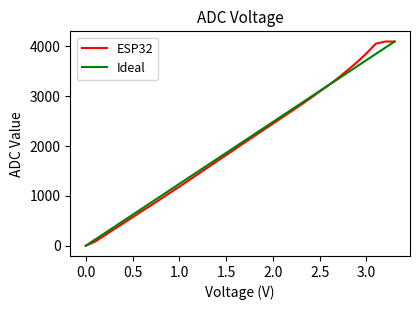

Reading left to right, what are all the values shown in this chart?

ESP32: 0.0	84.0	205.0	328.0	449.0	571.0	694.0	814.0	937.0	1062.0	1184.5	1310.0	1437.0	1566.0	1691.0	1818.0	1945.0	2073.0	2198.0	2324.0	2448.0	2576.0	2700.0	2827.5	2957.5	3093.5	3227.0	3368.5	3524.0	3682.0	3859.0	4052.5	4095.0	4095.0
Ideal: 0.0	124.1	248.2	372.3	496.4	620.5	744.5	868.6	992.7	1116.8	1240.9	1365.0	1489.1	1613.2	1737.3	1861.4	1985.5	2109.5	2233.6	2357.7	2481.8	2605.9	2730.0	2854.1	2978.2	3102.3	3226.4	3350.5	3474.5	3598.6	3722.7	3846.8	3970.9	4095.0